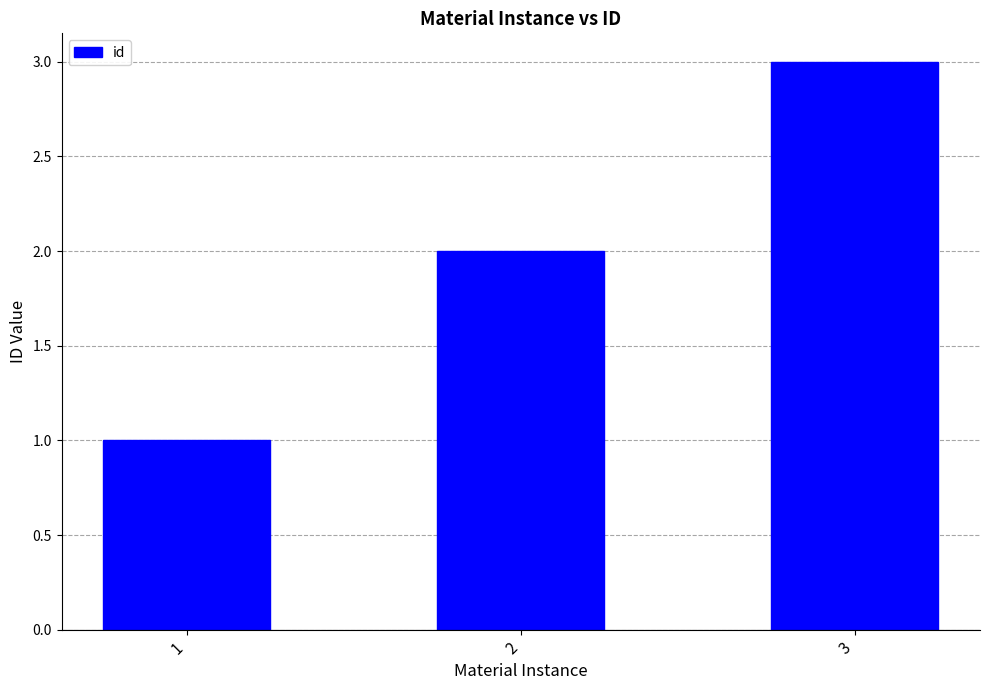

What is the ratio of the value at 3 to the value at 2?

1.5